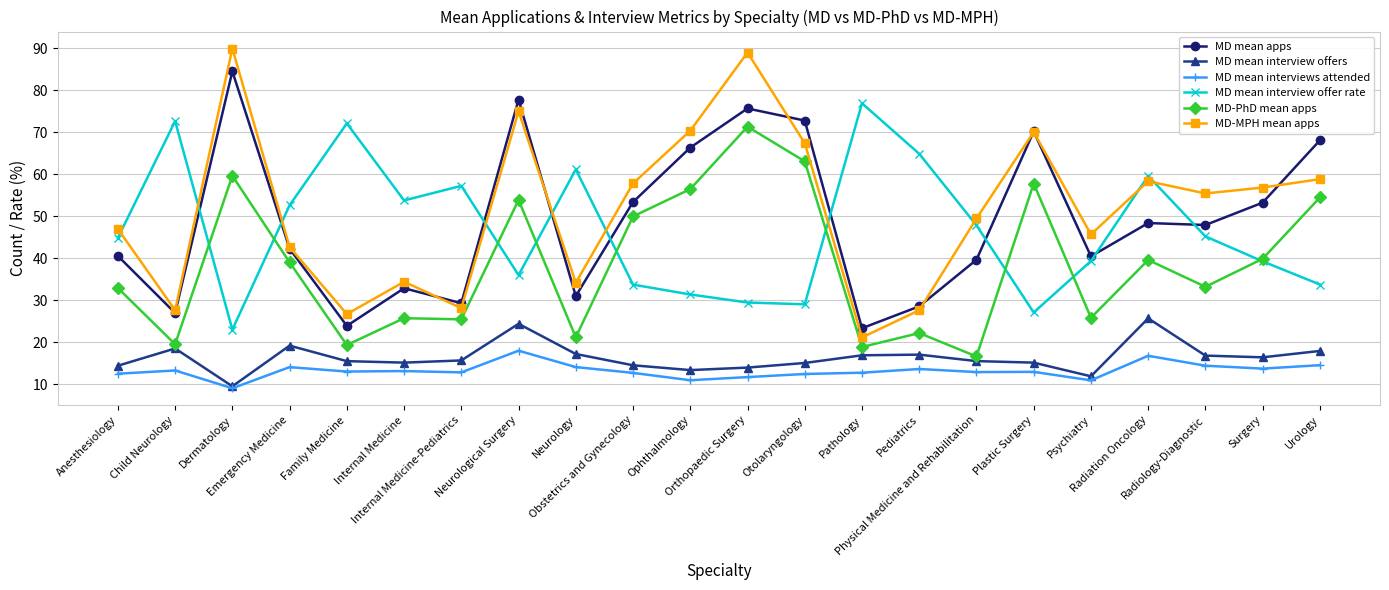

What are all the series names shown in the legend?

MD mean apps, MD mean interview offers, MD mean interviews attended, MD mean interview offer rate, MD-PhD mean apps, MD-MPH mean apps